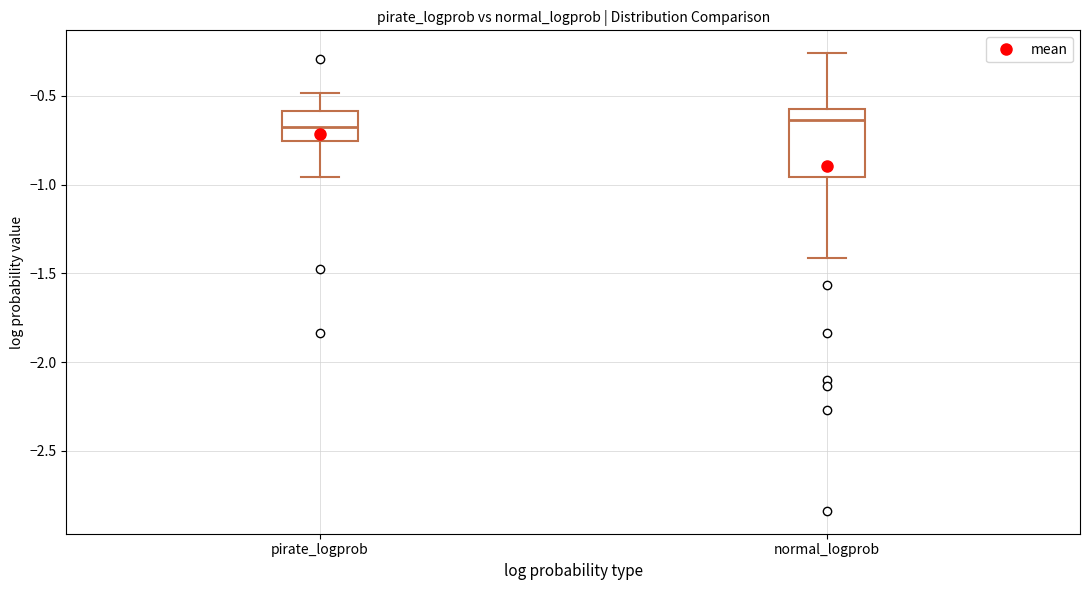

Reading left to right, read every box against the y-axis: the position of its median line, the range the box covers, and the ends of its whiskers. The values are not printed on the chart, so give them approximately, as read against the axis.

pirate_logprob: median -0.70, box -0.75 to -0.60, whiskers -0.95 to -0.50
normal_logprob: median -0.65, box -0.95 to -0.55, whiskers -1.40 to -0.25